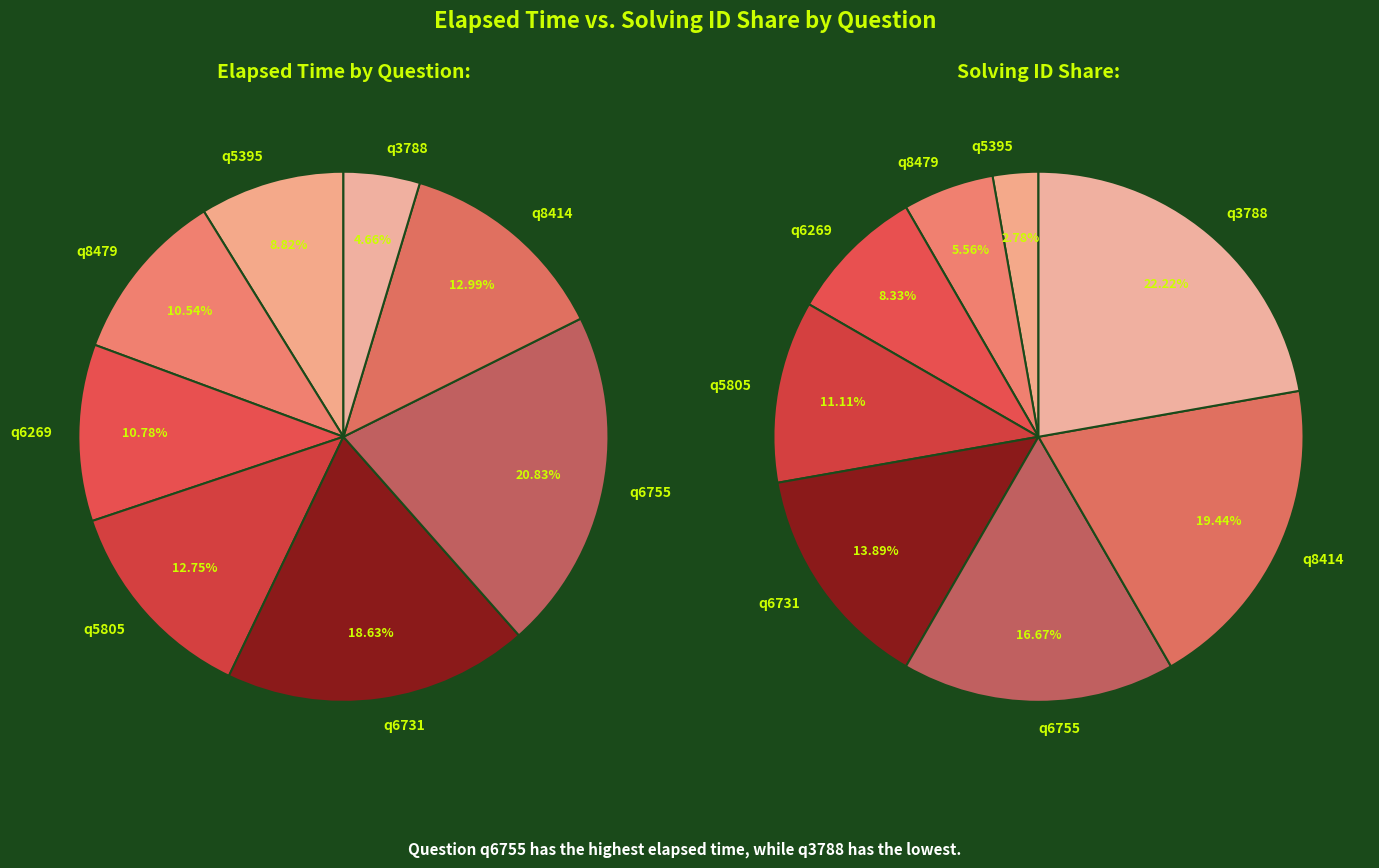

What percentage is the q8414 slice, to the nearest percent?

13%